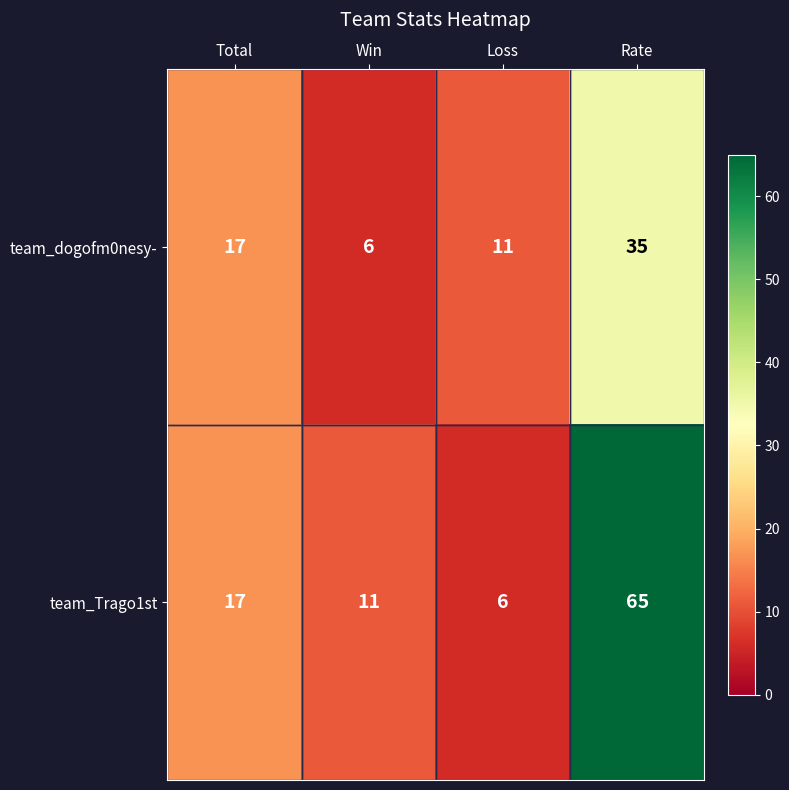

Is it true that team_Trago1st equals 10 at Total?

False